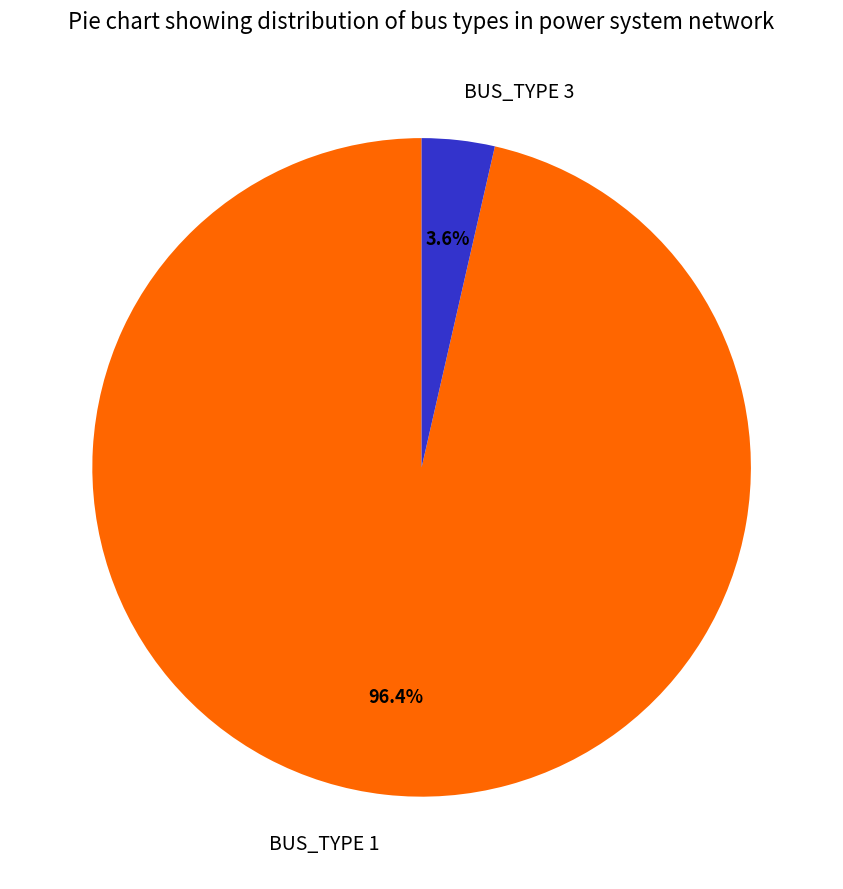

Which category has the biggest portion of the pie?

BUS_TYPE 1